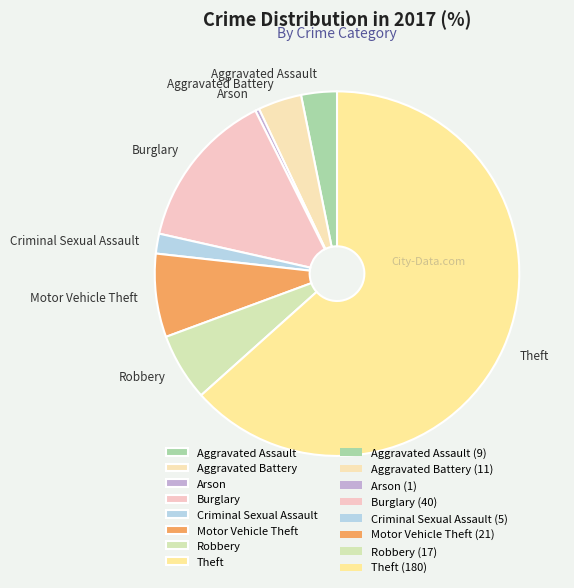

Approximately how many times larger is the value at Criminal Sexual Assault compared to Aggravated Battery?

0.5